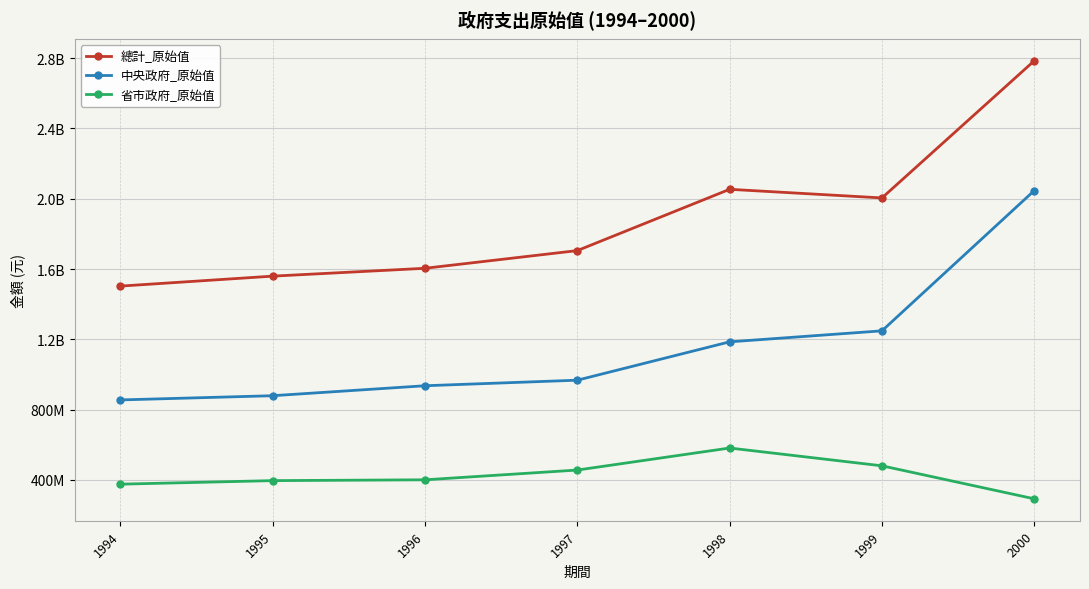

Is this an area chart (filled region under the line)?

No